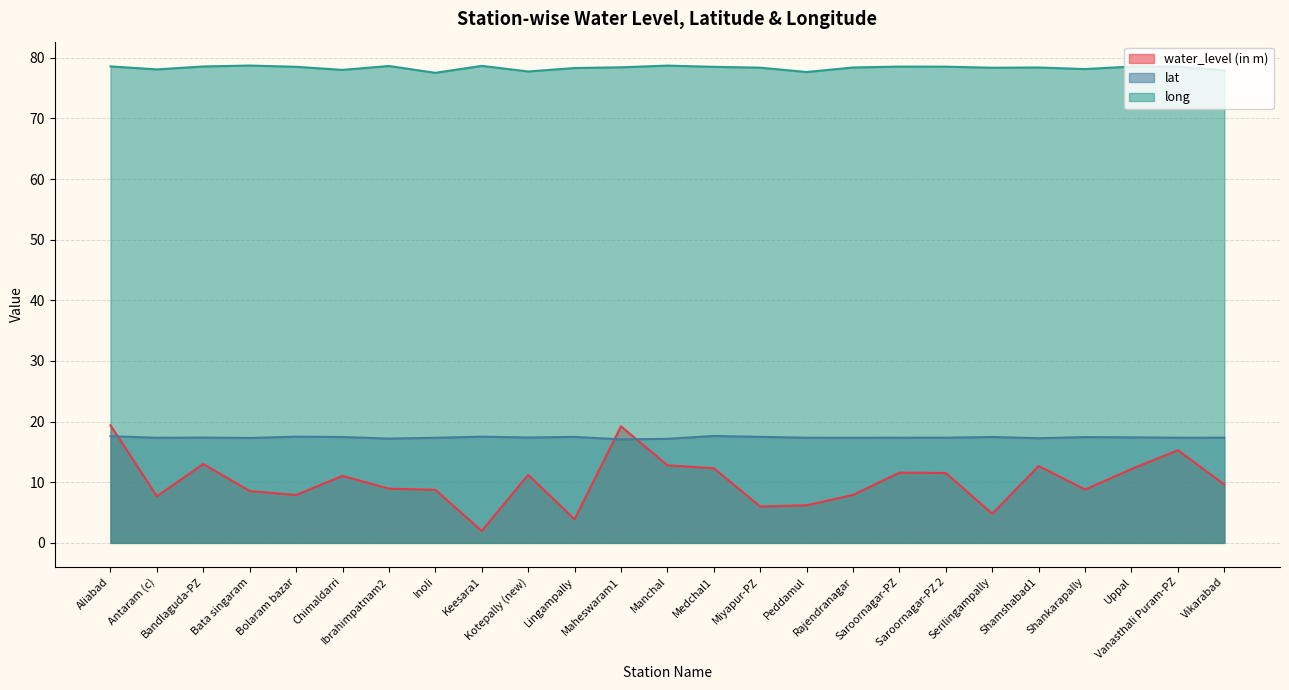

What is the average value of the water_level (in m) series?

10.1